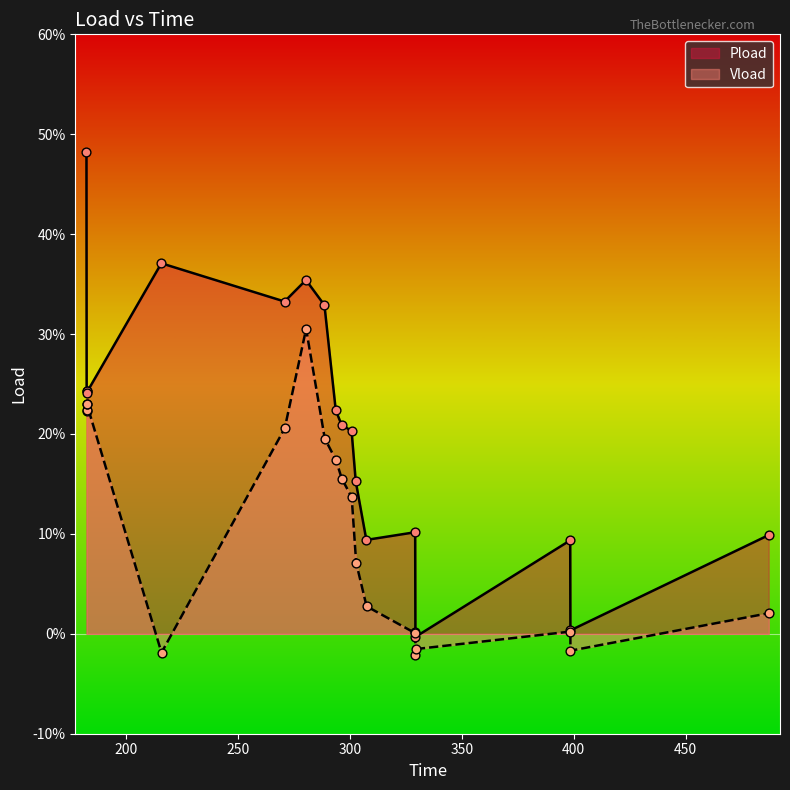

Which series has the widest spread of Y values?

Pload